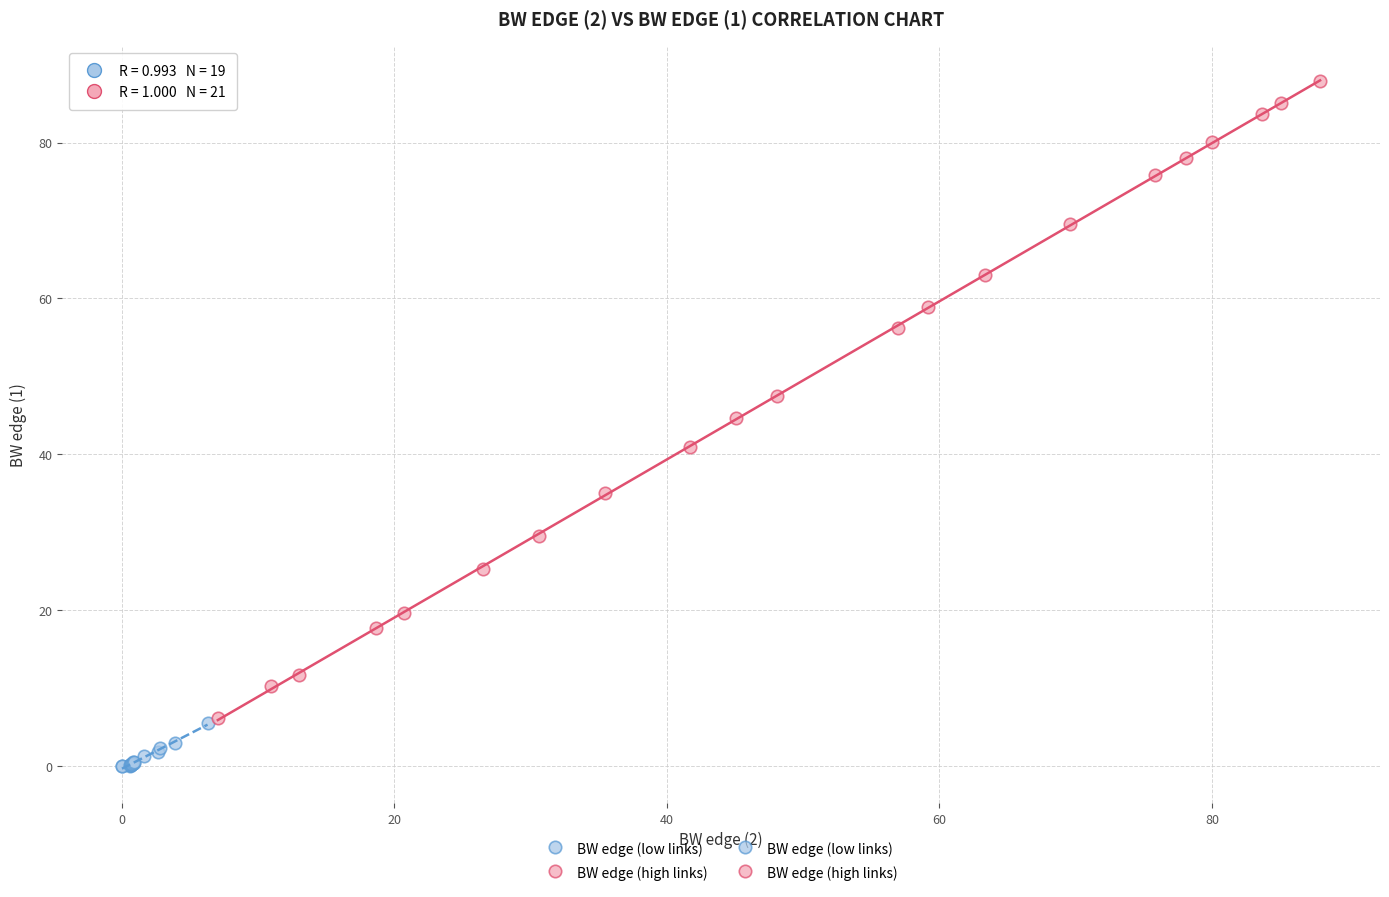

Which series reaches the minimum Y coordinate?

BW edge (low links)